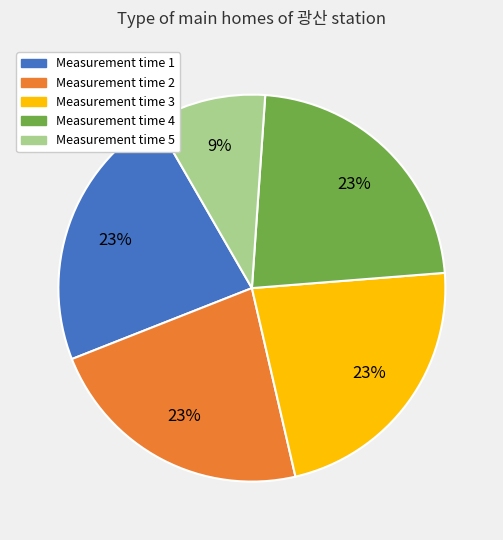

Is there any slice that represents more than half of the pie?

No